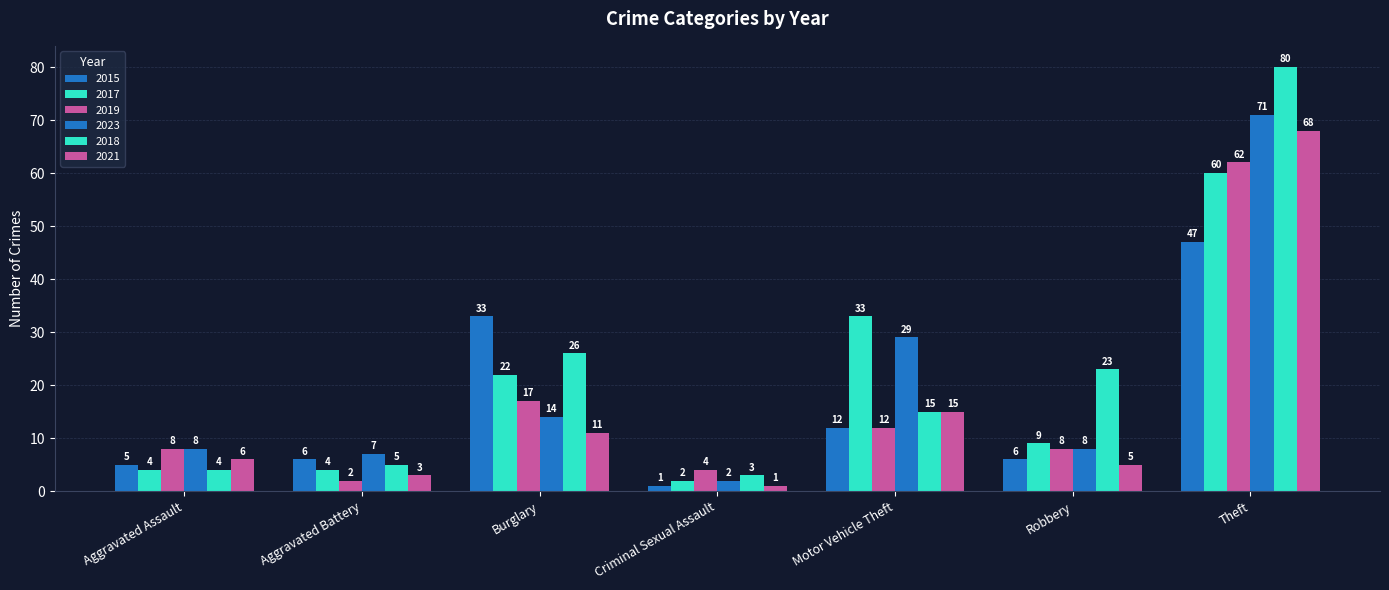

How many values in the 2019 series are below 8?

2